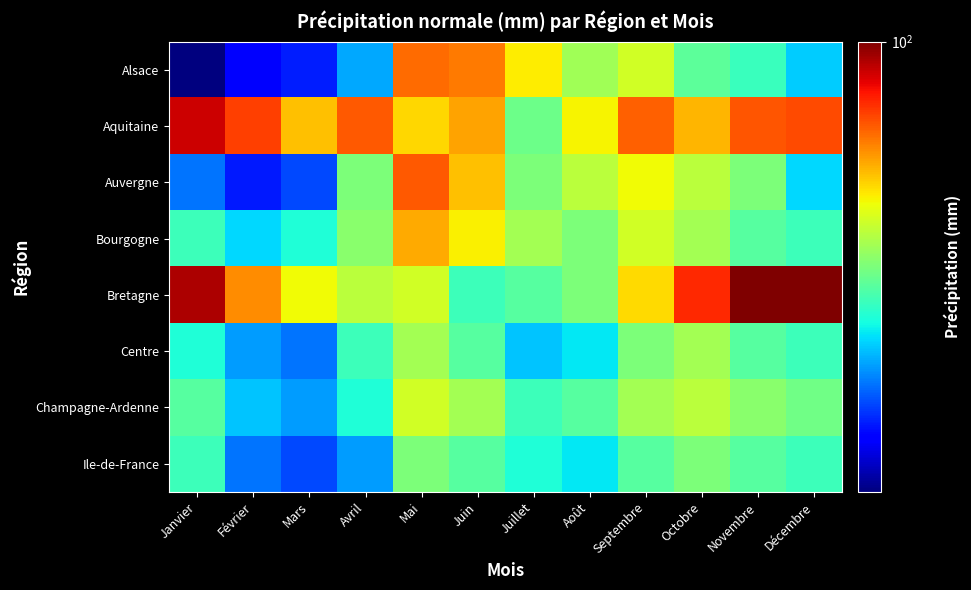

Reading right to left, what are all the values shown in this chart?

Alsace: Décembre=44.5	Novembre=49.8	Octobre=52.5	Septembre=62.1	Août=57.9	Juillet=66.2	Juin=76.7	Mai=78.2	Avril=42.5	Mars=36.1	Février=35.0	Janvier=30.0
Aquitaine: Décembre=81.5	Novembre=80.3	Octobre=71.2	Septembre=79.1	Août=65.6	Juillet=53.5	Juin=72.8	Mai=68.3	Avril=80.0	Mars=70.0	Février=82.6	Janvier=92.0
Auvergne: Décembre=45.0	Novembre=55.0	Octobre=60.0	Septembre=65.0	Août=60.0	Juillet=55.0	Juin=70.0	Mai=80.0	Avril=55.0	Mars=38.0	Février=36.0	Janvier=40.0
Bourgogne: Décembre=50.0	Novembre=52.0	Octobre=58.0	Septembre=62.0	Août=55.0	Juillet=58.0	Juin=66.0	Mai=72.0	Avril=56.0	Mars=48.0	Février=45.0	Janvier=50.0
Bretagne: Décembre=100.0	Novembre=100.0	Octobre=85.0	Septembre=68.0	Août=55.0	Juillet=52.0	Juin=50.0	Mai=62.0	Avril=60.0	Mars=65.0	Février=75.0	Janvier=95.0
Centre: Décembre=50.0	Novembre=52.0	Octobre=58.0	Septembre=55.0	Août=46.0	Juillet=44.0	Juin=52.0	Mai=58.0	Avril=50.0	Mars=40.0	Février=42.0	Janvier=48.0
Champagne-Ardenne: Décembre=54.0	Novembre=56.0	Octobre=60.0	Septembre=58.0	Août=52.0	Juillet=50.0	Juin=58.0	Mai=62.0	Avril=48.0	Mars=42.0	Février=44.0	Janvier=52.0
Ile-de-France: Décembre=50.0	Novembre=52.0	Octobre=55.0	Septembre=52.0	Août=46.0	Juillet=48.0	Juin=52.0	Mai=55.0	Avril=42.0	Mars=38.0	Février=40.0	Janvier=50.0